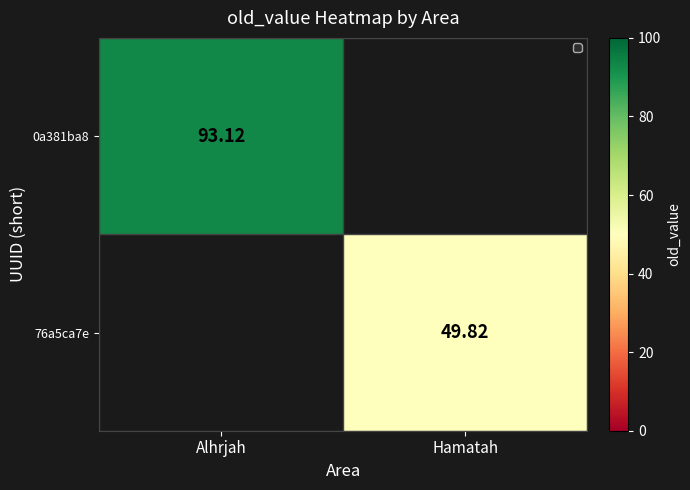

Is the value of 76a5ca7e at Hamatah greater than the value of 0a381ba8 at Alhrjah?

No